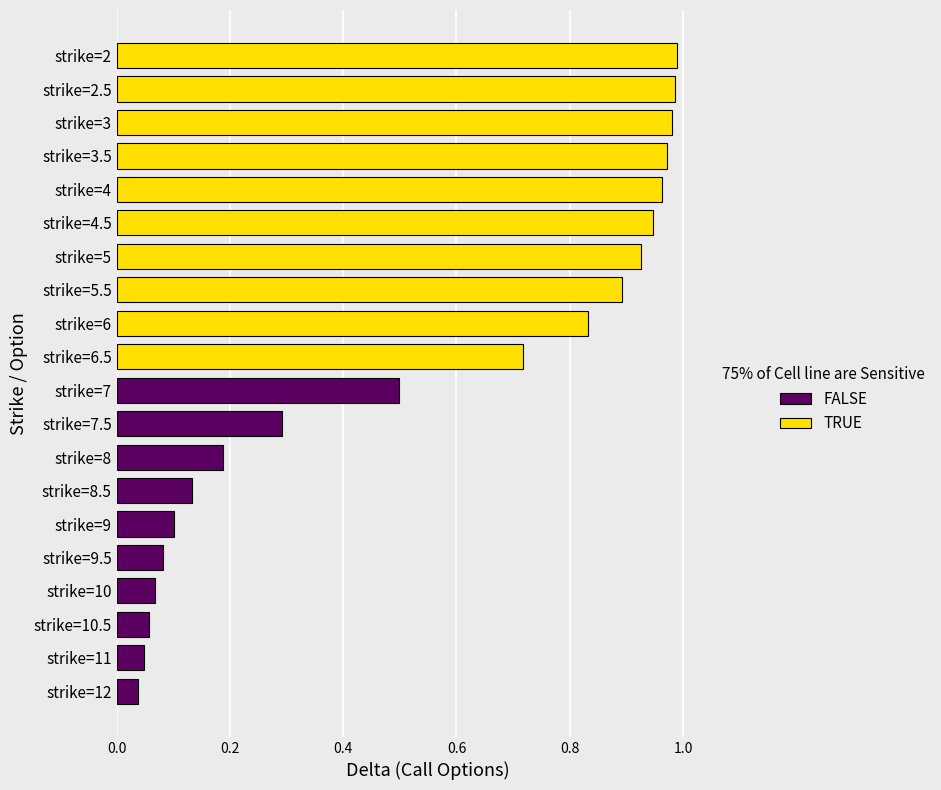

Rank the series by their maximum value, from lowest to highest.

FALSE, TRUE